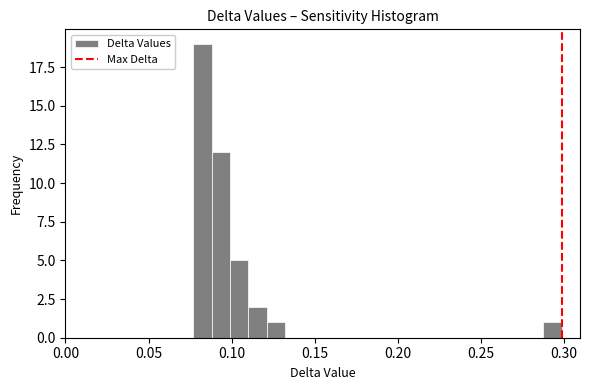

Read against the x-axis, roughly where is the centre of the tallest bar?

0.080